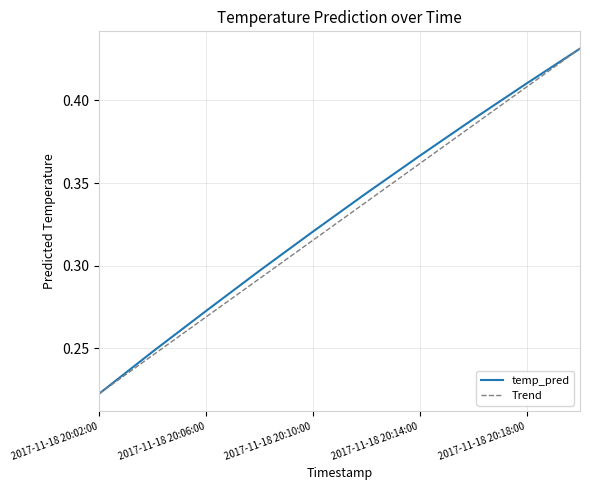

How many values are between 0 and 1?

10